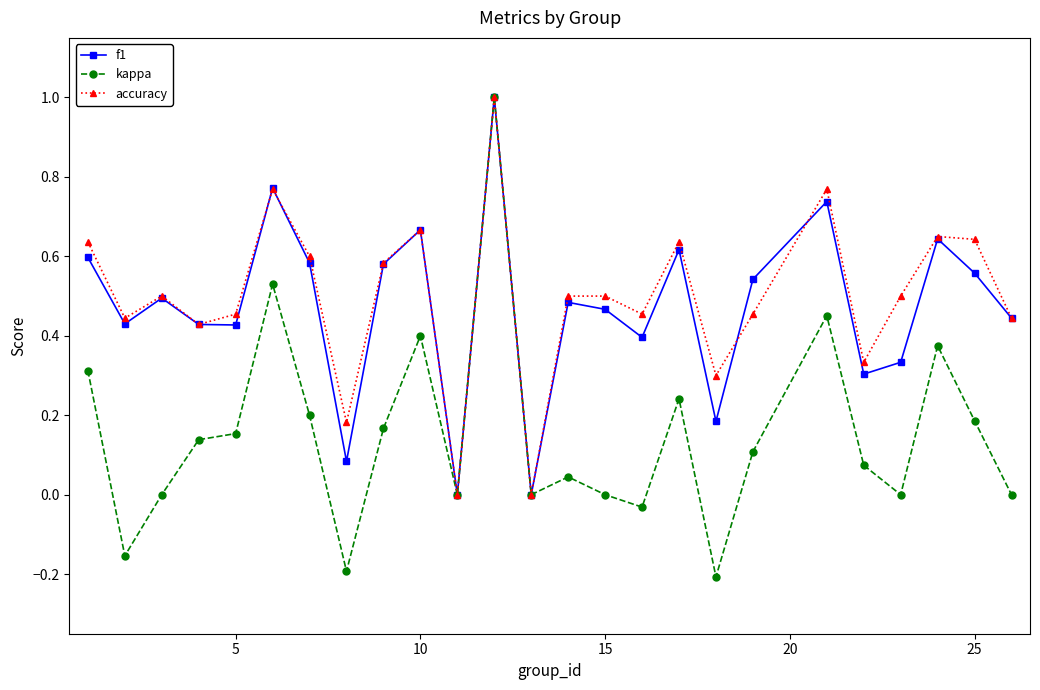

How many lines are shown in the chart?

3